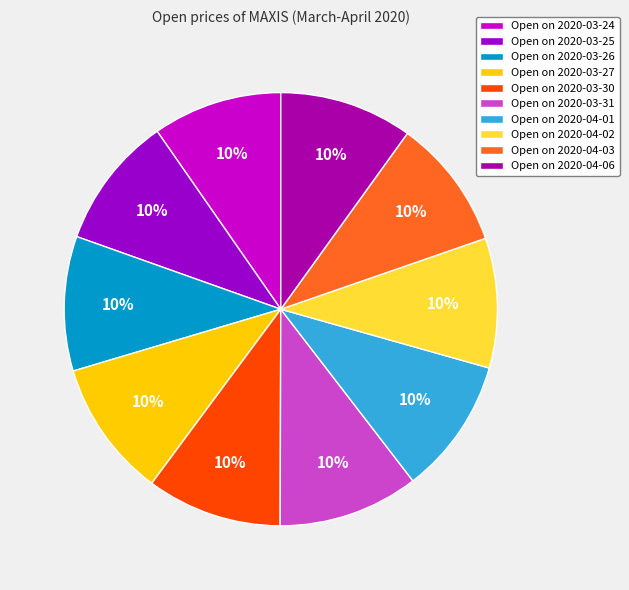

How many segments does this pie chart have?

10